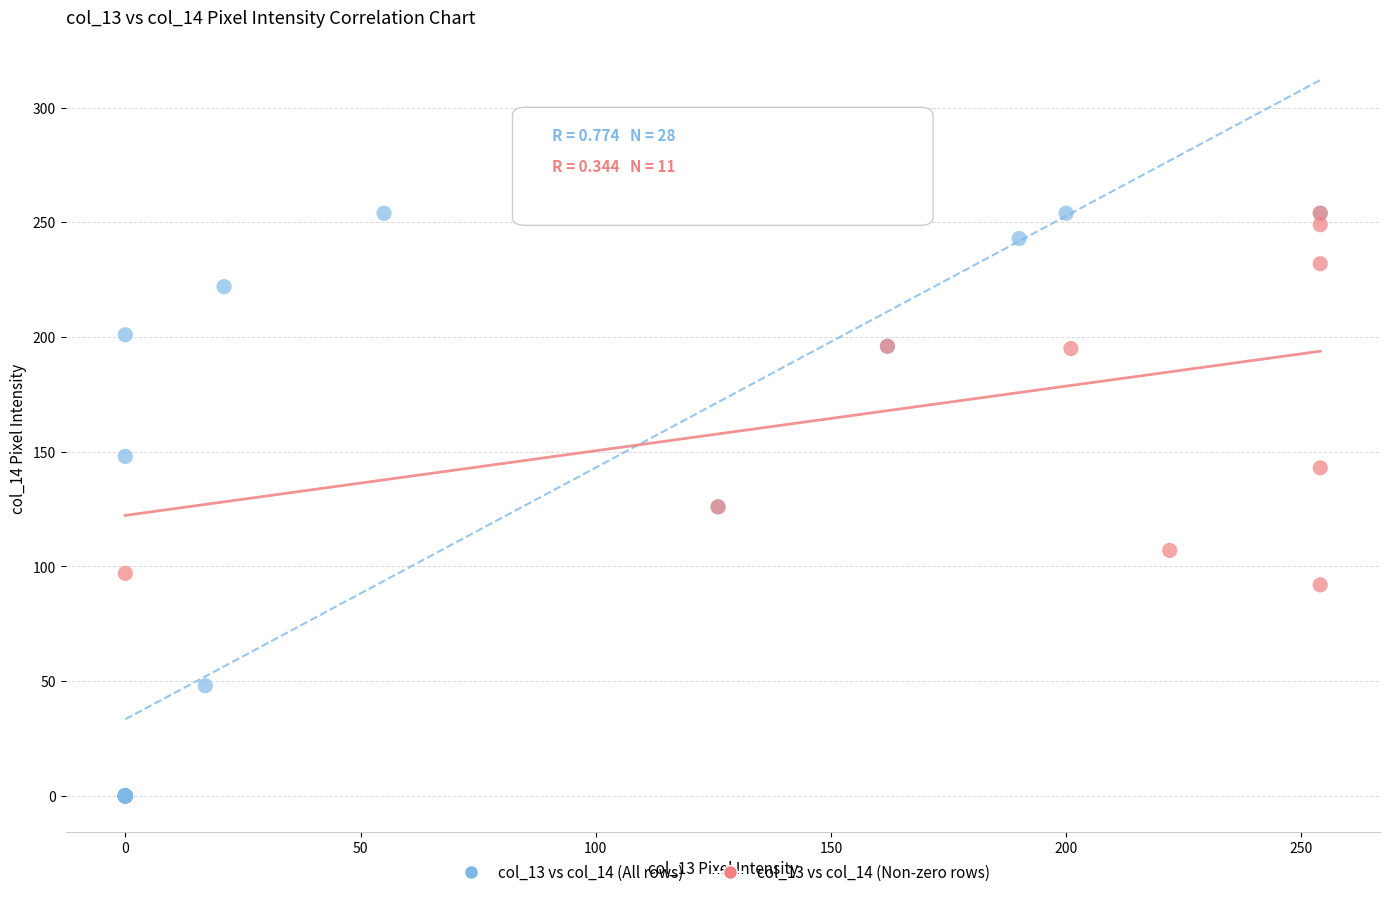

Which series has the widest spread of Y values?

col_13 vs col_14 (All rows)